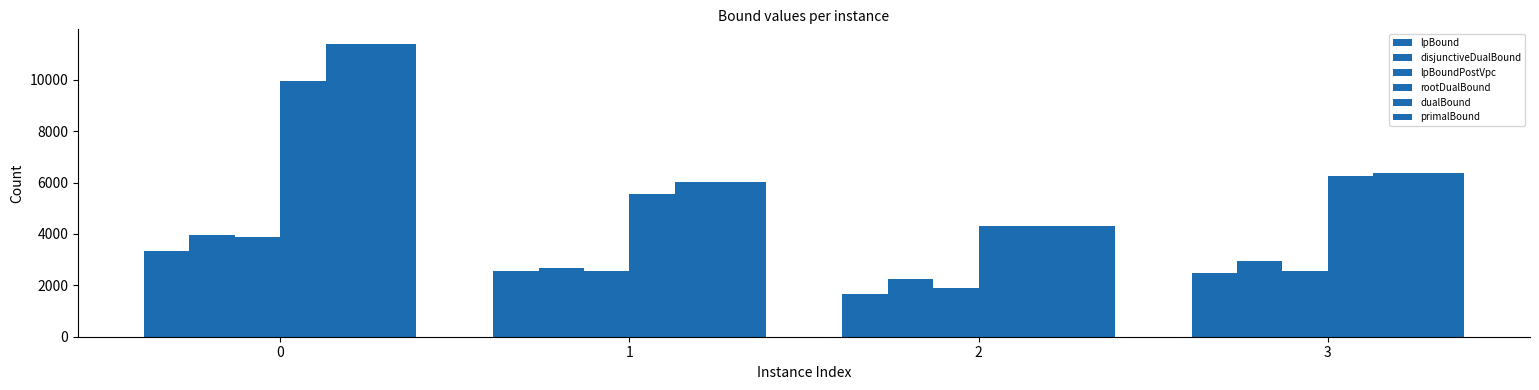

What is the spread (max minus min) of values at 2?

2644.8